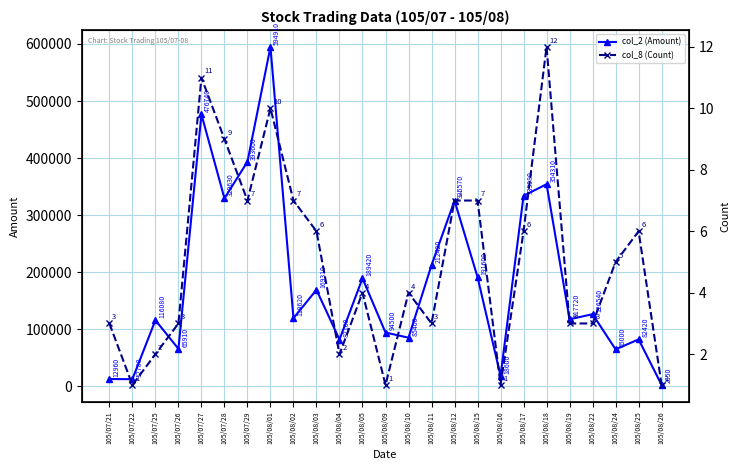

What is the value of the col_8 (Count) point at the 12th from the left?

4